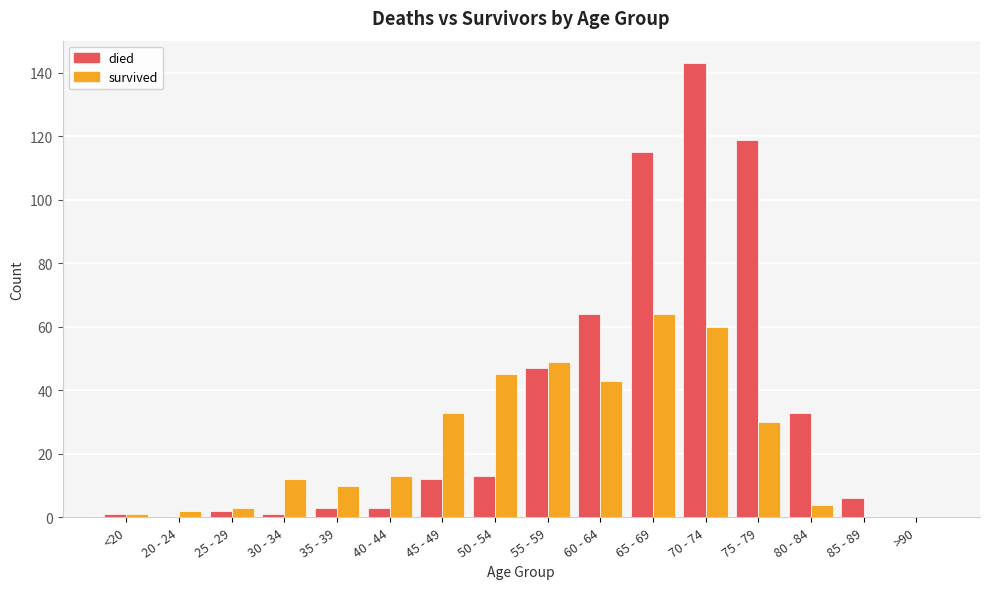

The survived series shows 60 at 60 - 64. True or false?

False